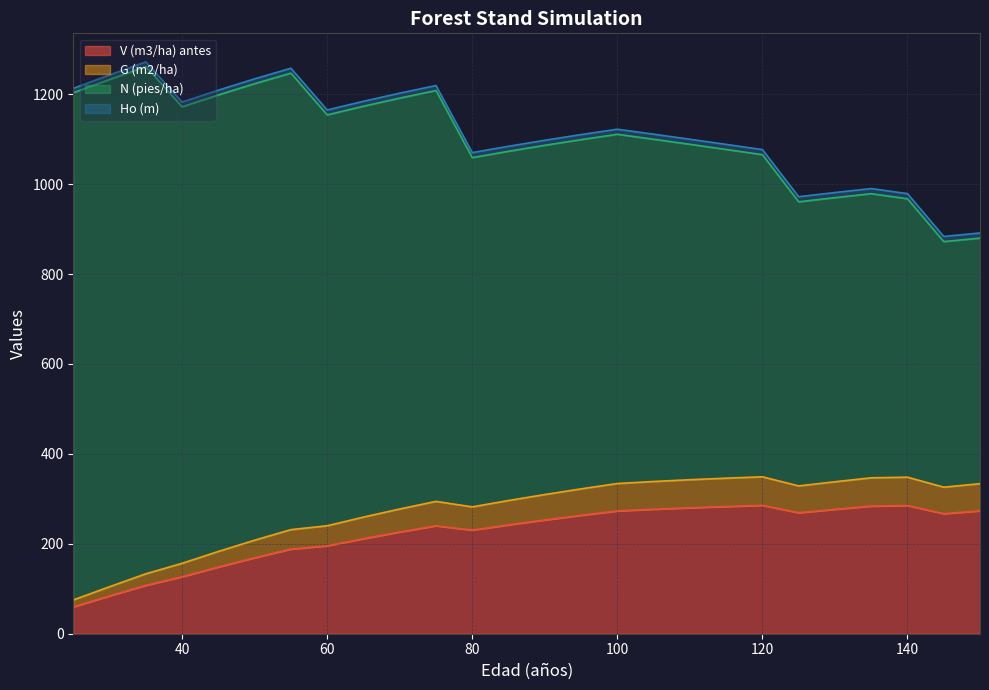

The G (m2/ha) series shows 328.8 at 125. True or false?

True